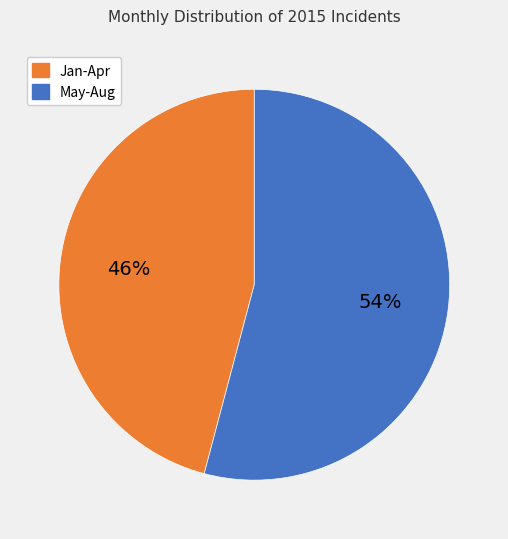

To the nearest percent, what is the average slice percentage?

50%